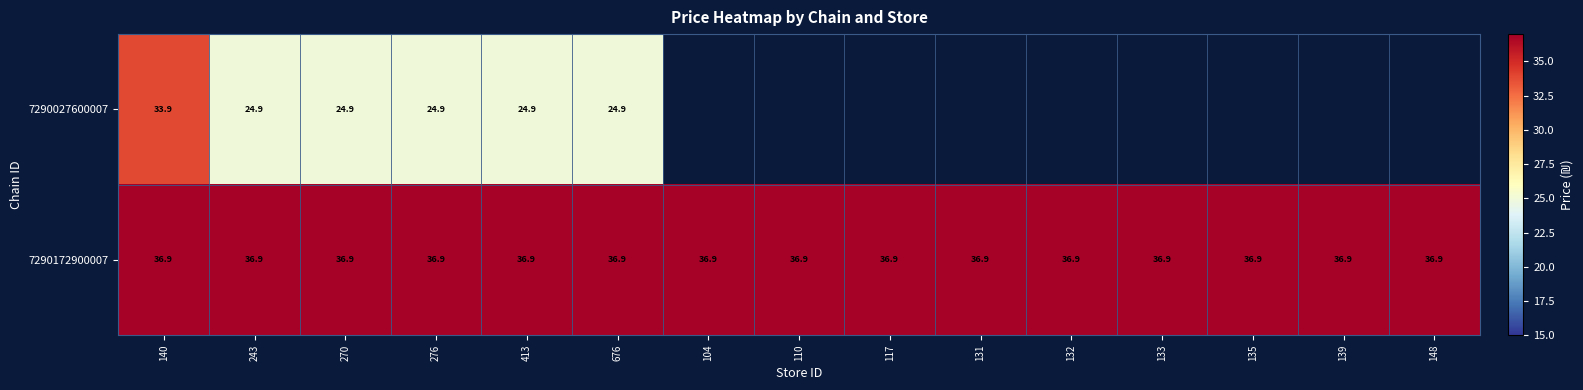

Which has a higher value, 140 or 276?

140